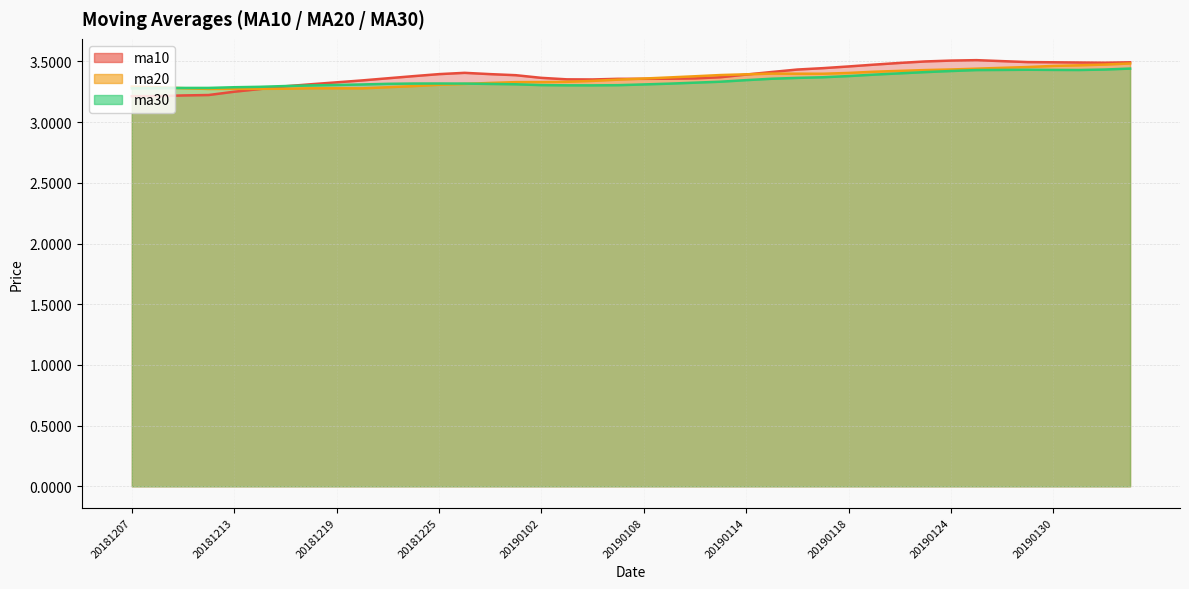

The value of ma10 at 20190115 is 0.9. True or false?

False